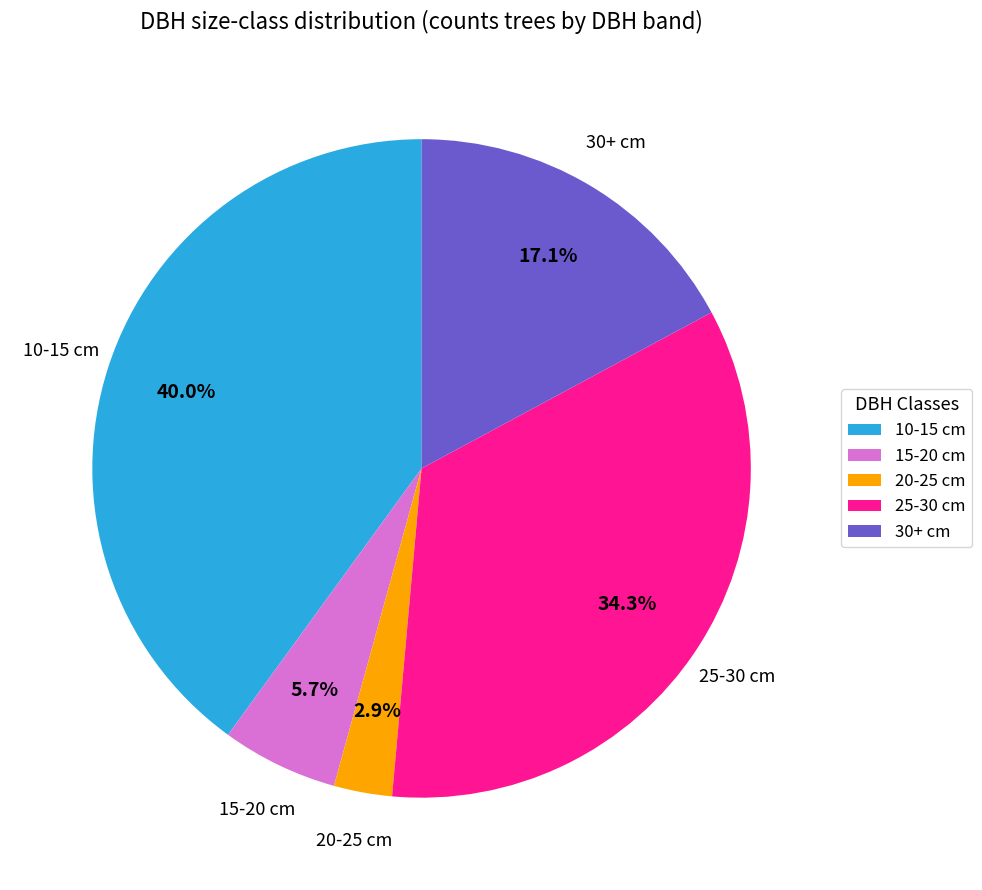

Rank the categories by value from highest to lowest.

10-15 cm, 25-30 cm, 30+ cm, 15-20 cm, 20-25 cm